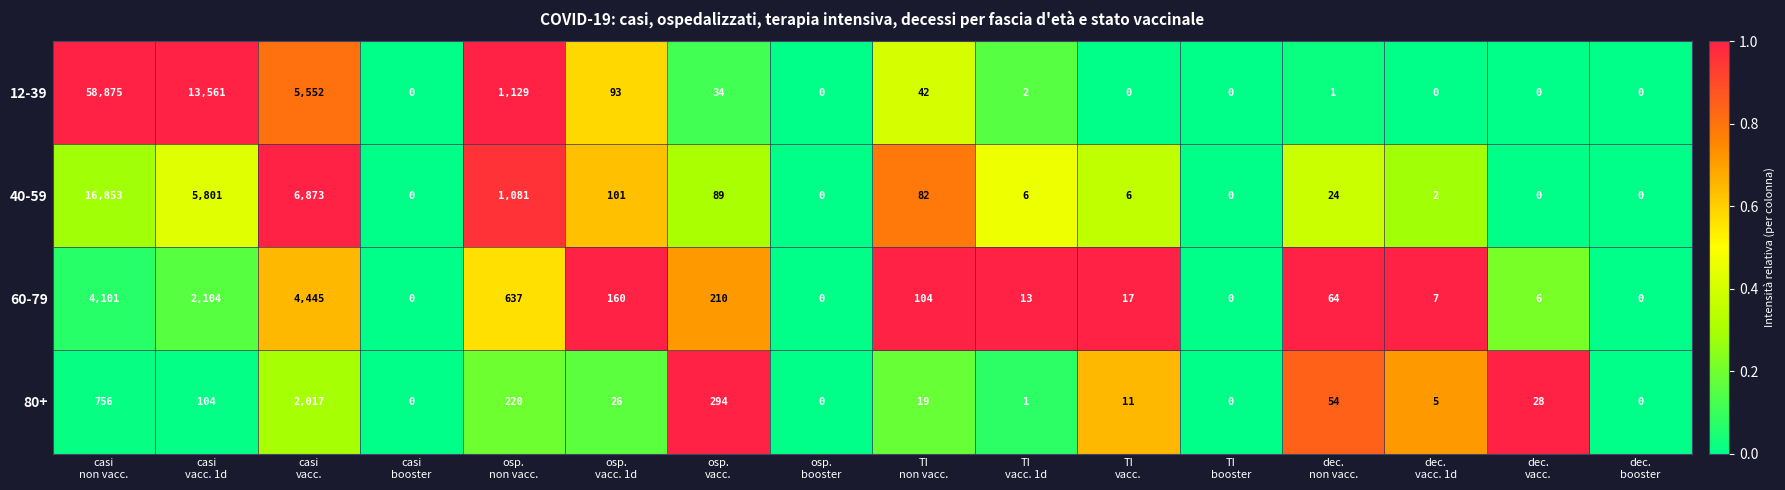

What is the maximum value for 12-39?

58875